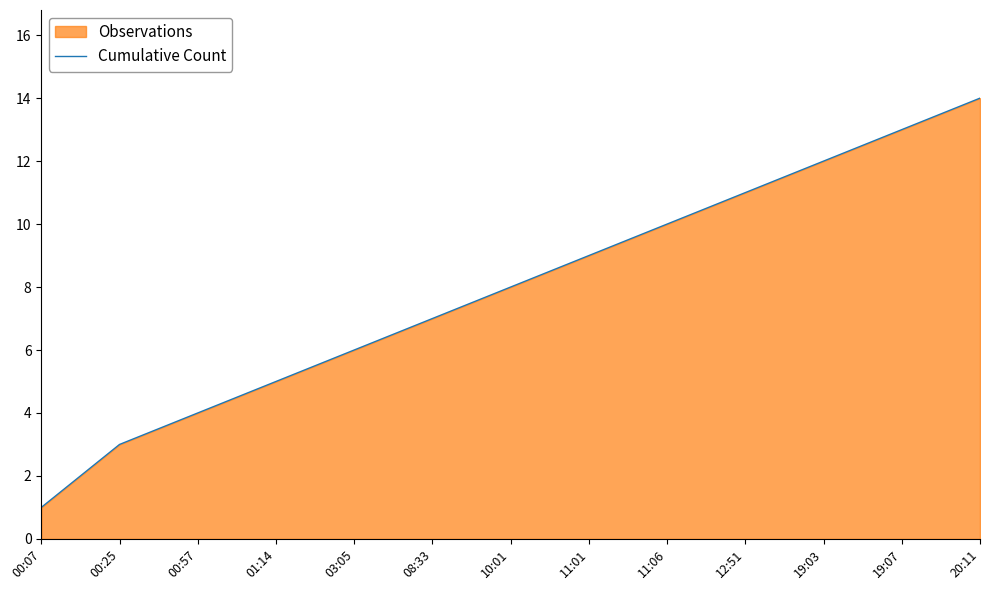

What is the label of the 1st point from the right?

20:11